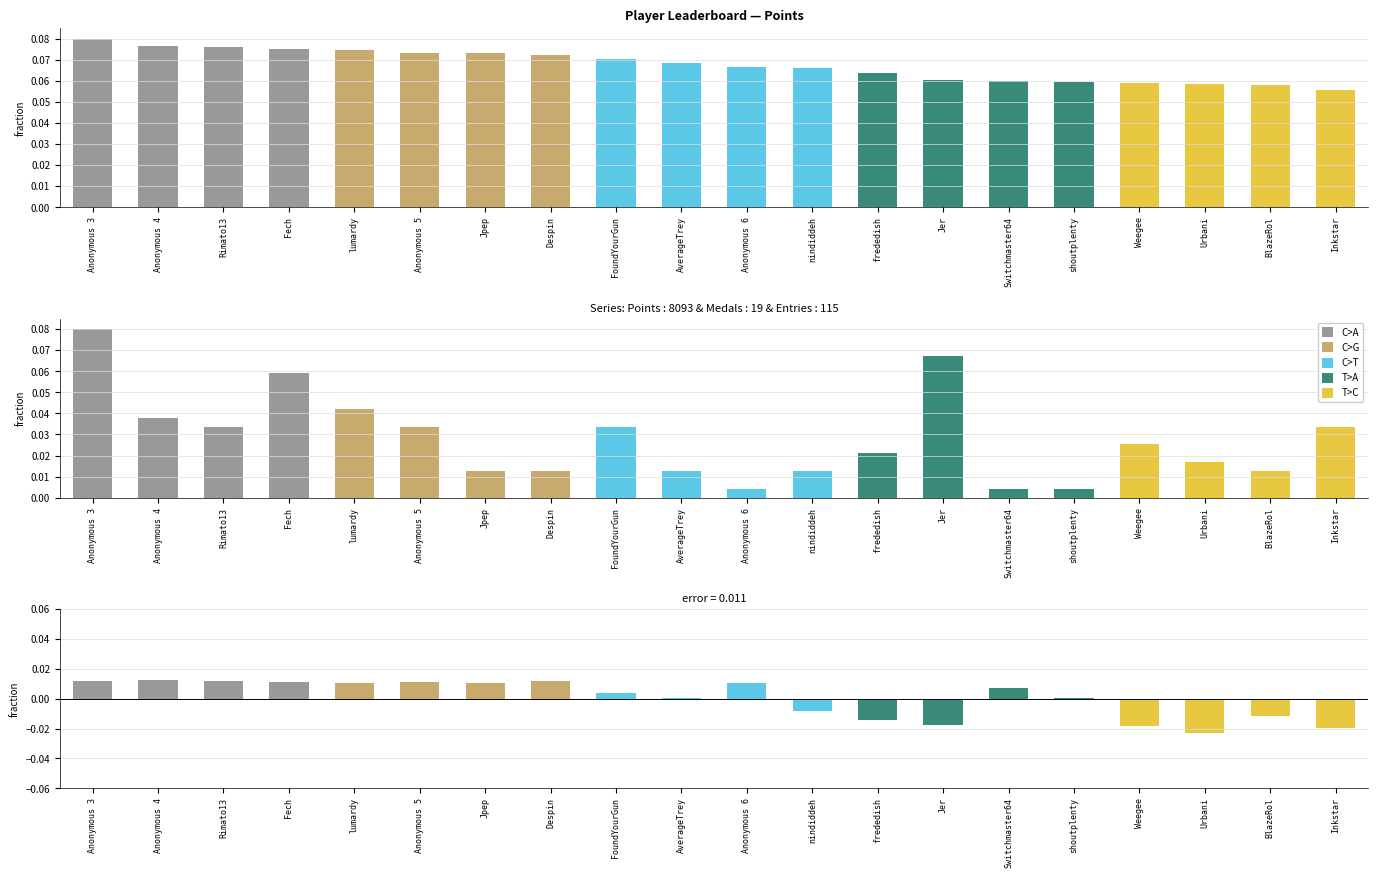

What is the total value across all series at BlazeRol?

0.1